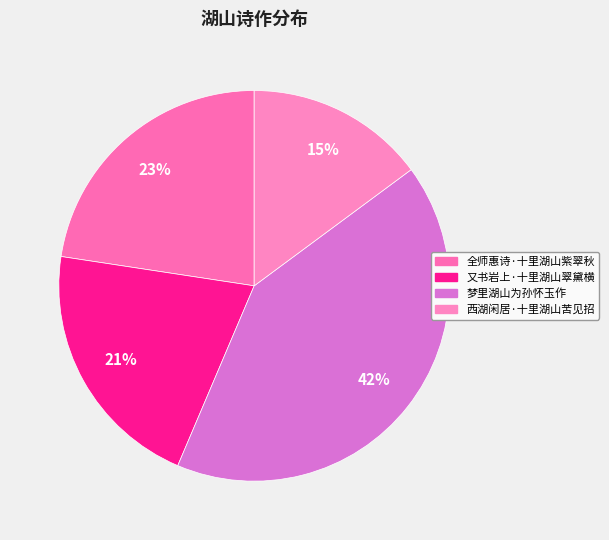

What is the largest slice in the pie chart?

梦里湖山为孙怀玉作